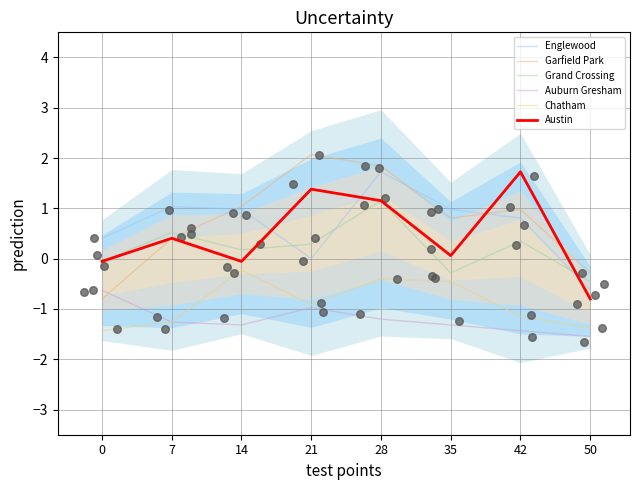

Is the value of Auburn Gresham at 50 greater than the value of Garfield Park at 50?

No